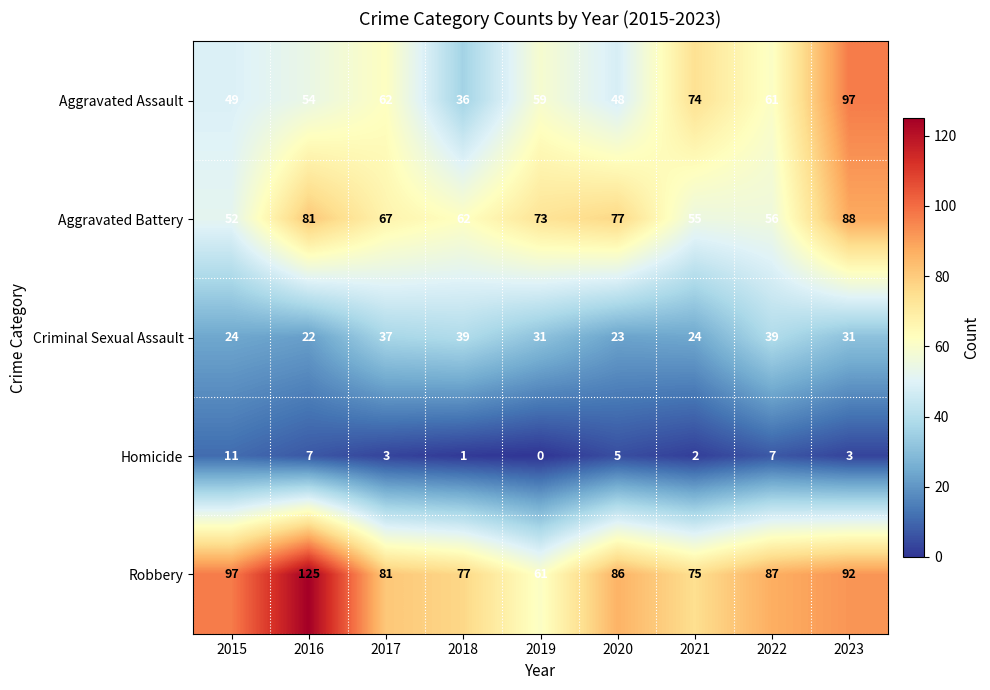

Which category has the lowest value across all series?

2019